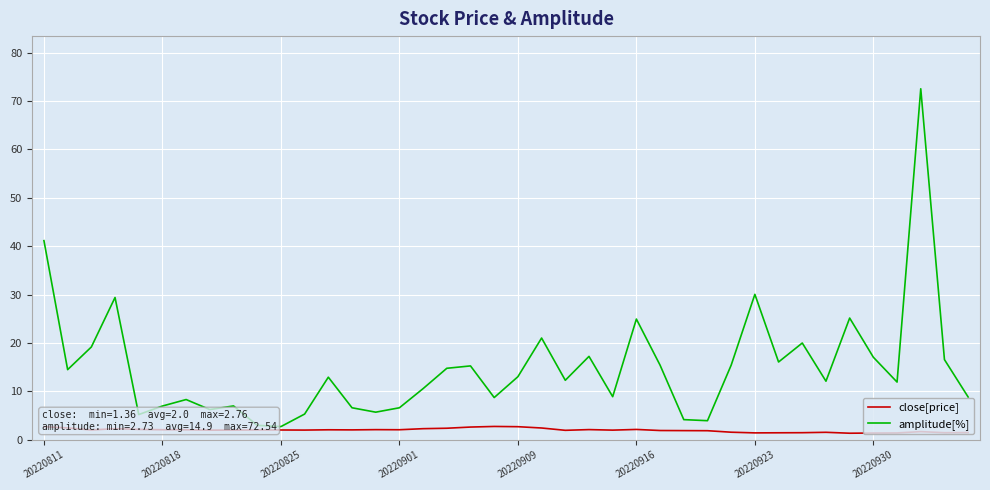

Which series has the largest total across all categories?

amplitude[%]